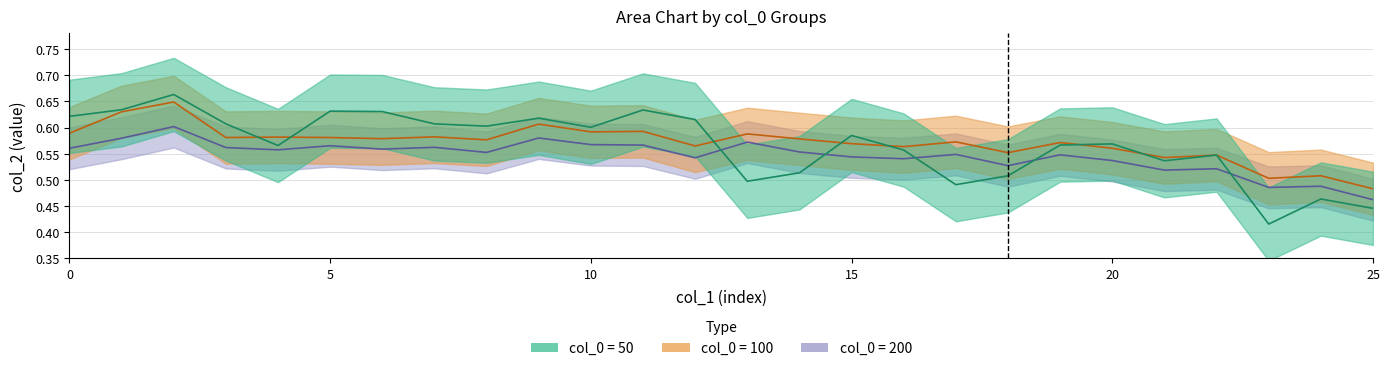

Where is the first local maximum for col_0_50?

2